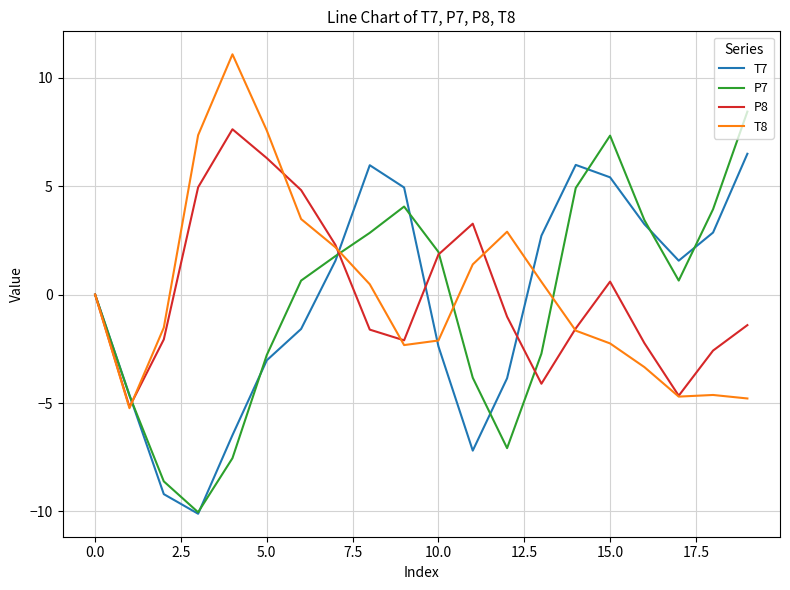

What is the highest value of the P7 series?

8.4